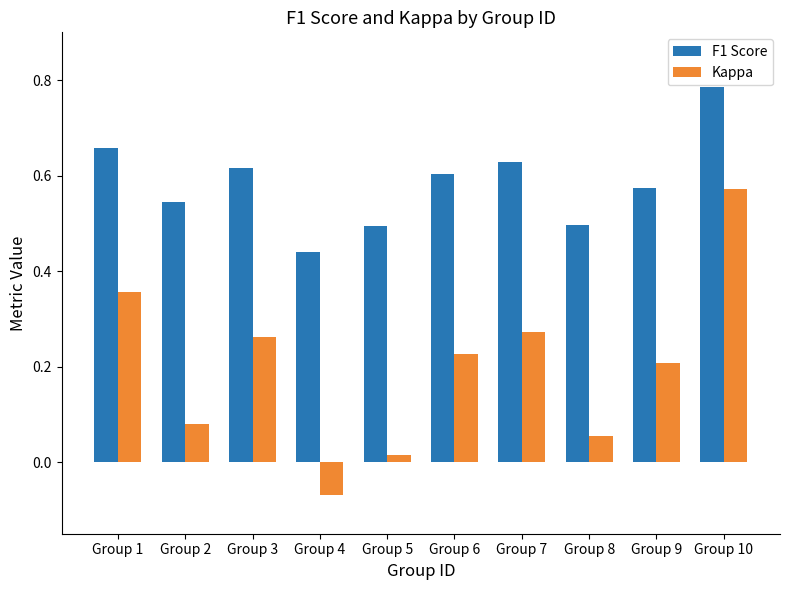

At how many categories does at least one series exceed 0?

10